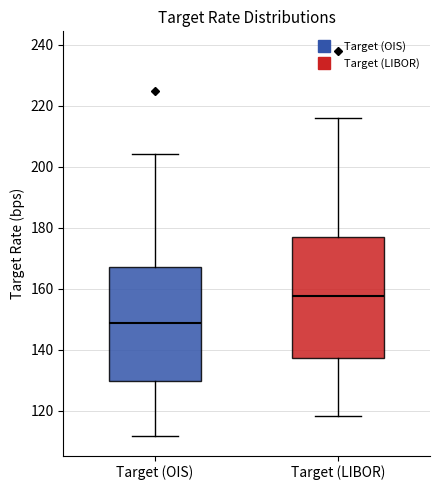

Where is the lower edge of the box for Target (OIS) on the y-axis? The values are not printed on the chart, so give them approximately, as read against the axis.

130